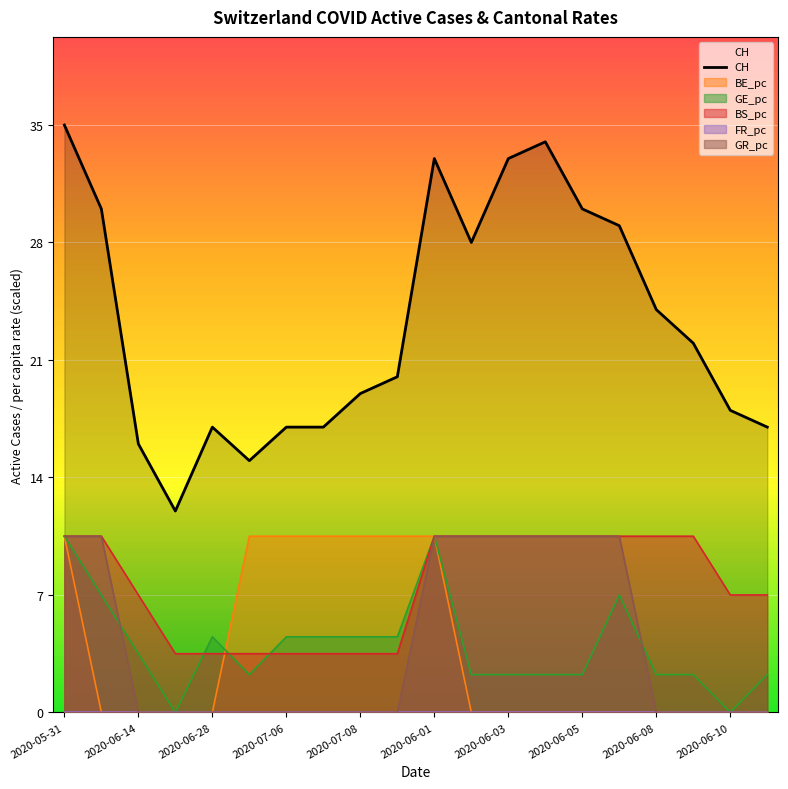

True or false: GE_pc has a value of 0.0 at 2020-06-10.

True